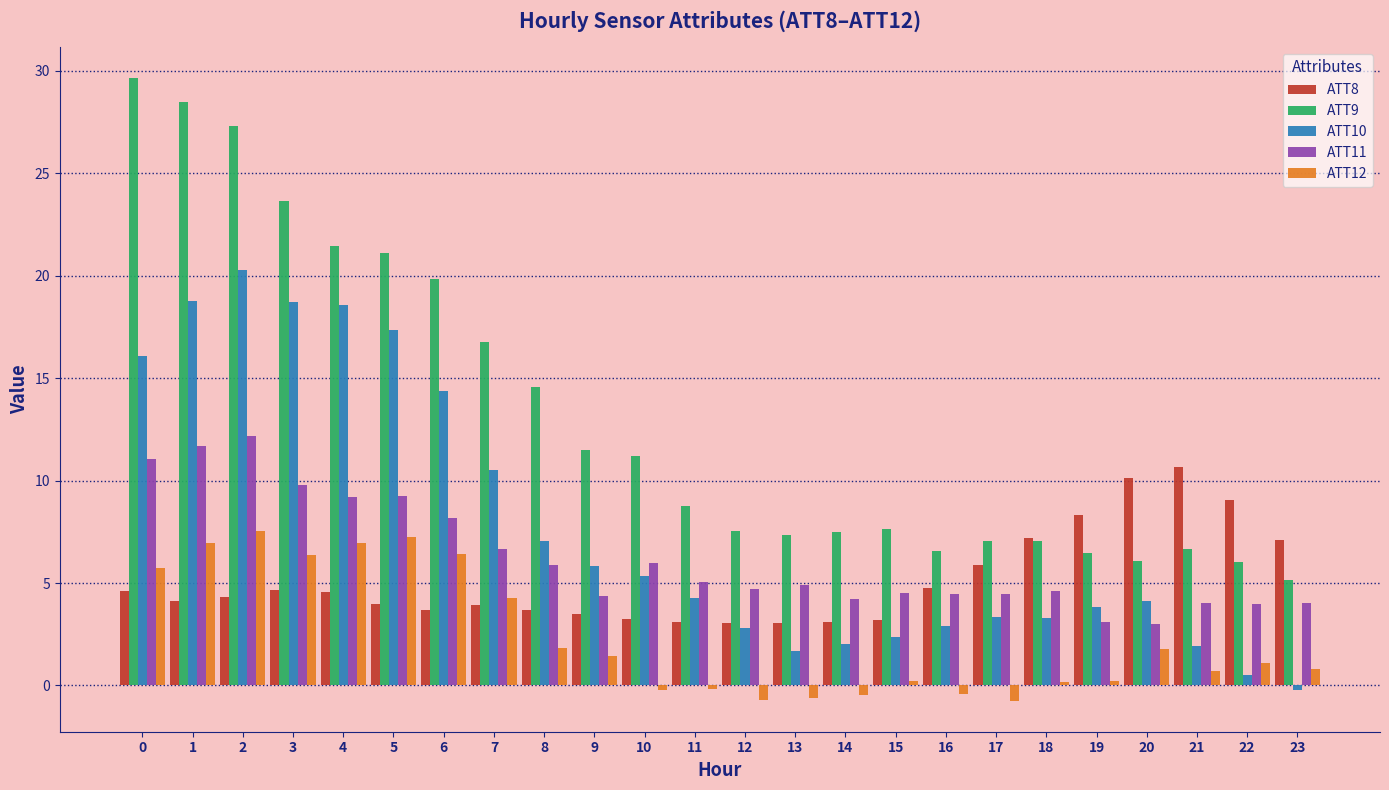

What is the value of the ATT10 bar at the 4th from the left?

18.7